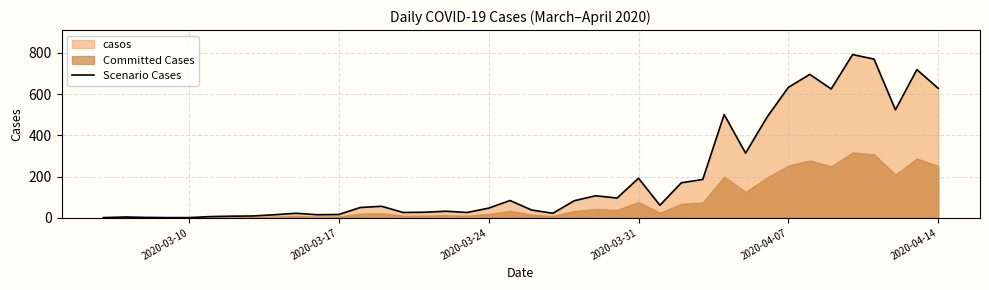

Is it true that the value at 37 is 207?

False